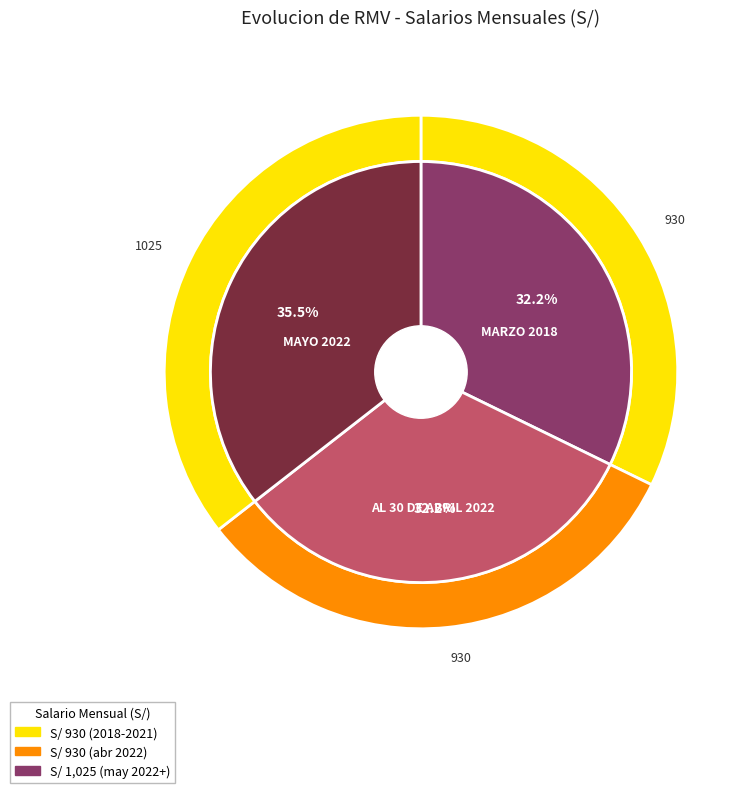

What is the ratio of the value at MAYO 2022 to the value at MARZO 2018?

1.1